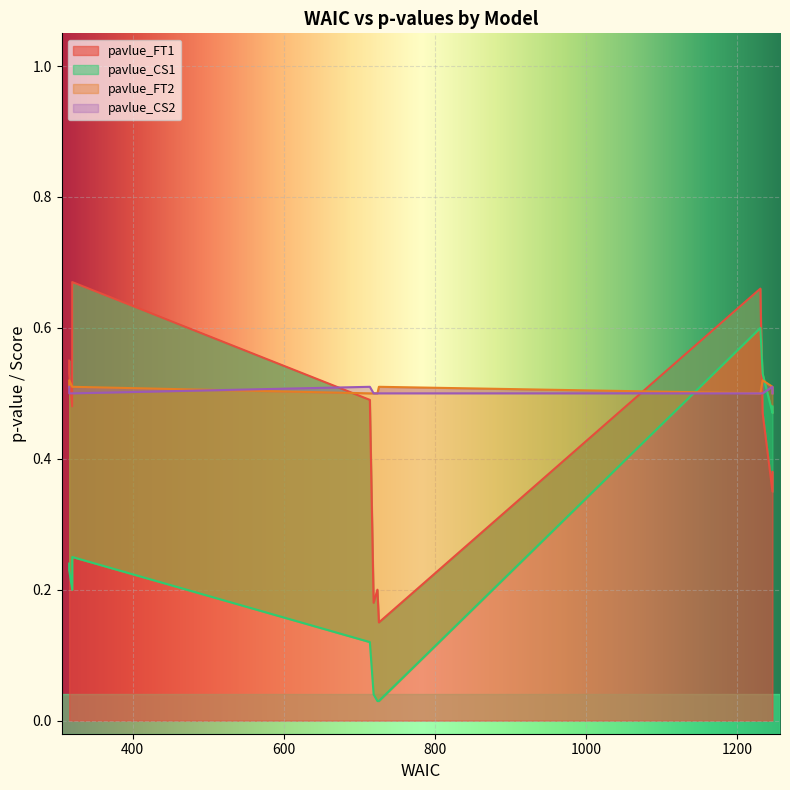

Reading right to left, what are all the values shown in this chart?

pavlue_FT1: 11=0.6	10=0.5	9=0.7	8=0.5	7=0.3	6=0.4	5=0.5	4=0.7	3=0.1	2=0.2	1=0.2	0=0.5
pavlue_CS1: 11=0.2	10=0.2	9=0.2	8=0.2	7=0.5	6=0.5	5=0.5	4=0.6	3=0.0	2=0.0	1=0.0	0=0.1
pavlue_FT2: 11=0.5	10=0.5	9=0.5	8=0.5	7=0.5	6=0.5	5=0.5	4=0.5	3=0.5	2=0.5	1=0.5	0=0.5
pavlue_CS2: 11=0.5	10=0.5	9=0.5	8=0.5	7=0.5	6=0.5	5=0.5	4=0.5	3=0.5	2=0.5	1=0.5	0=0.5